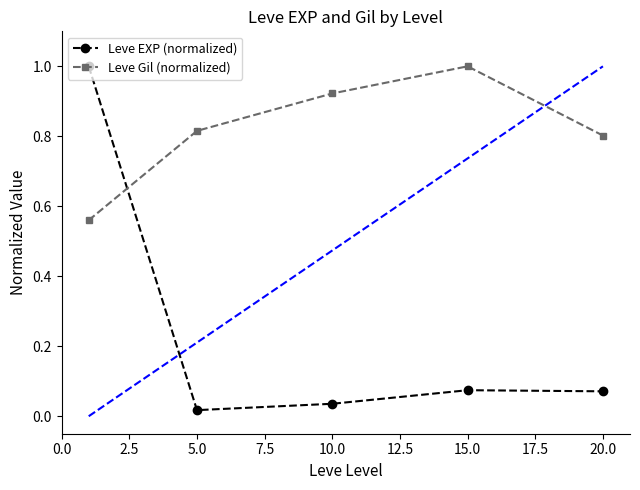

What are all the series names shown in the legend?

Leve EXP (normalized), Leve Gil (normalized)